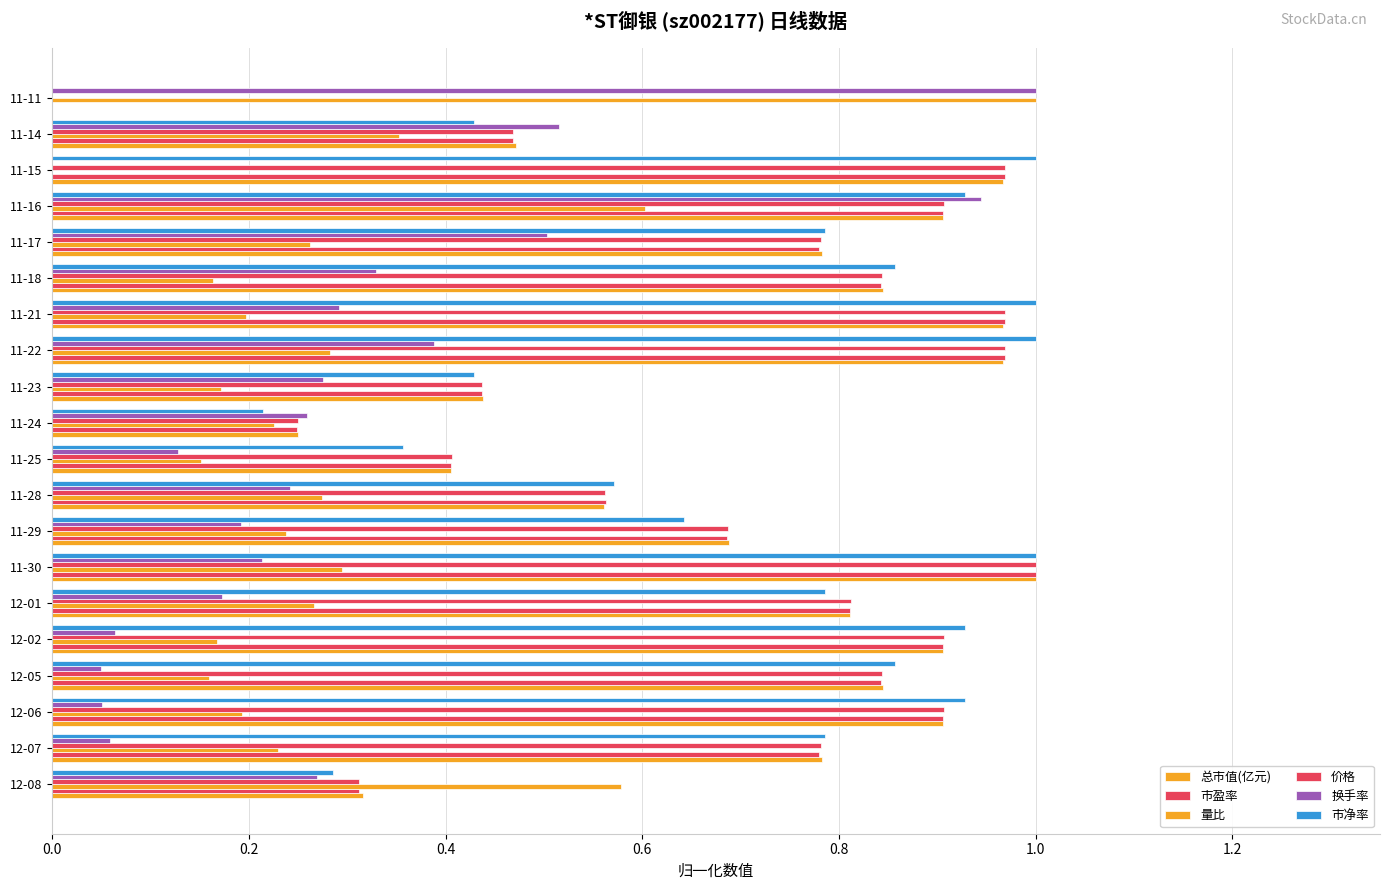

What is the average value of the 总市值(亿元) series?

0.7